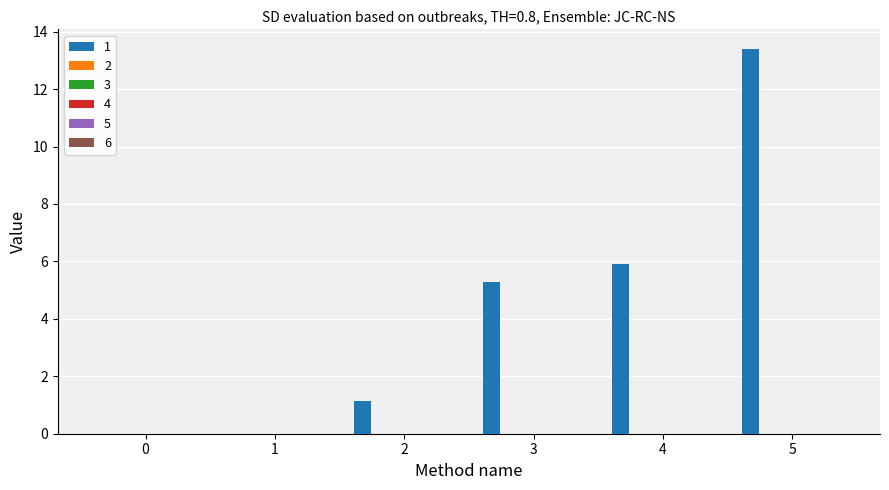

What is the sum of all values?

25.7